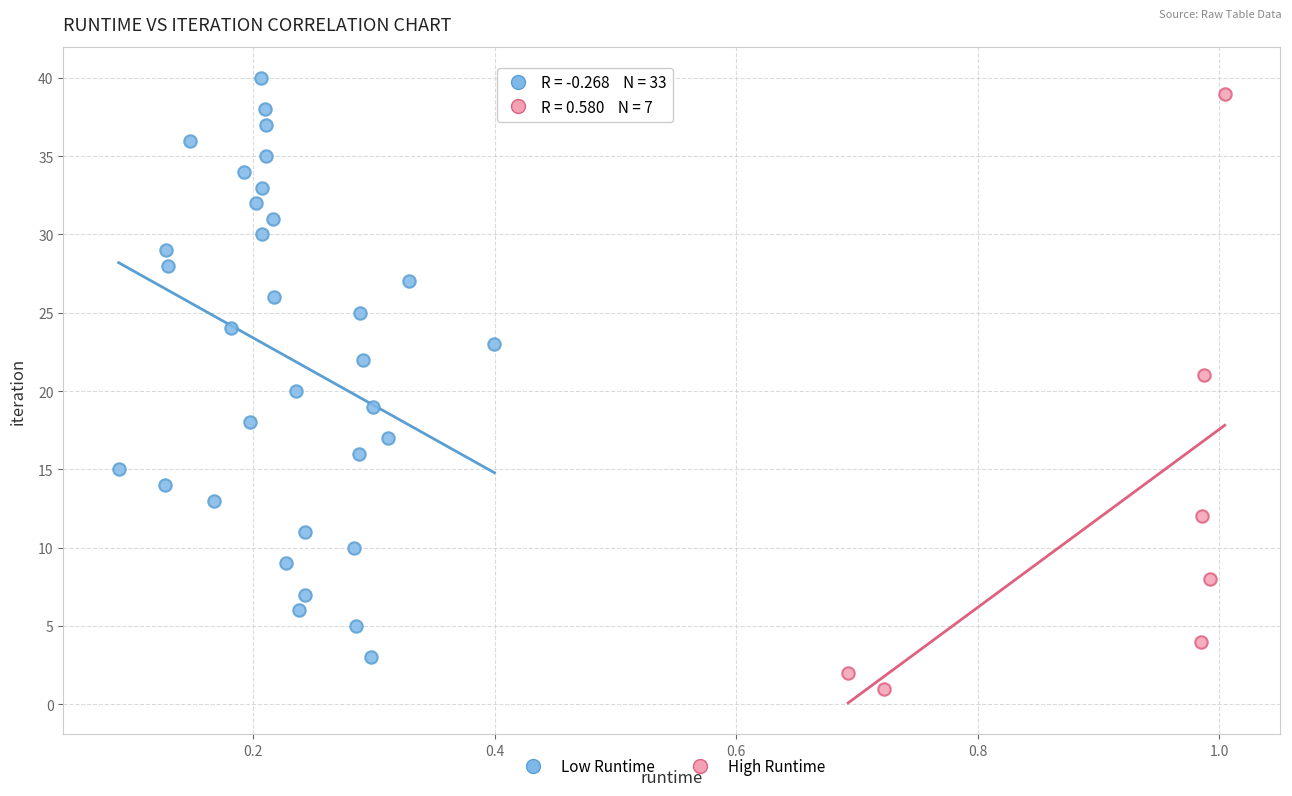

Which series has the widest spread of Y values?

High Runtime